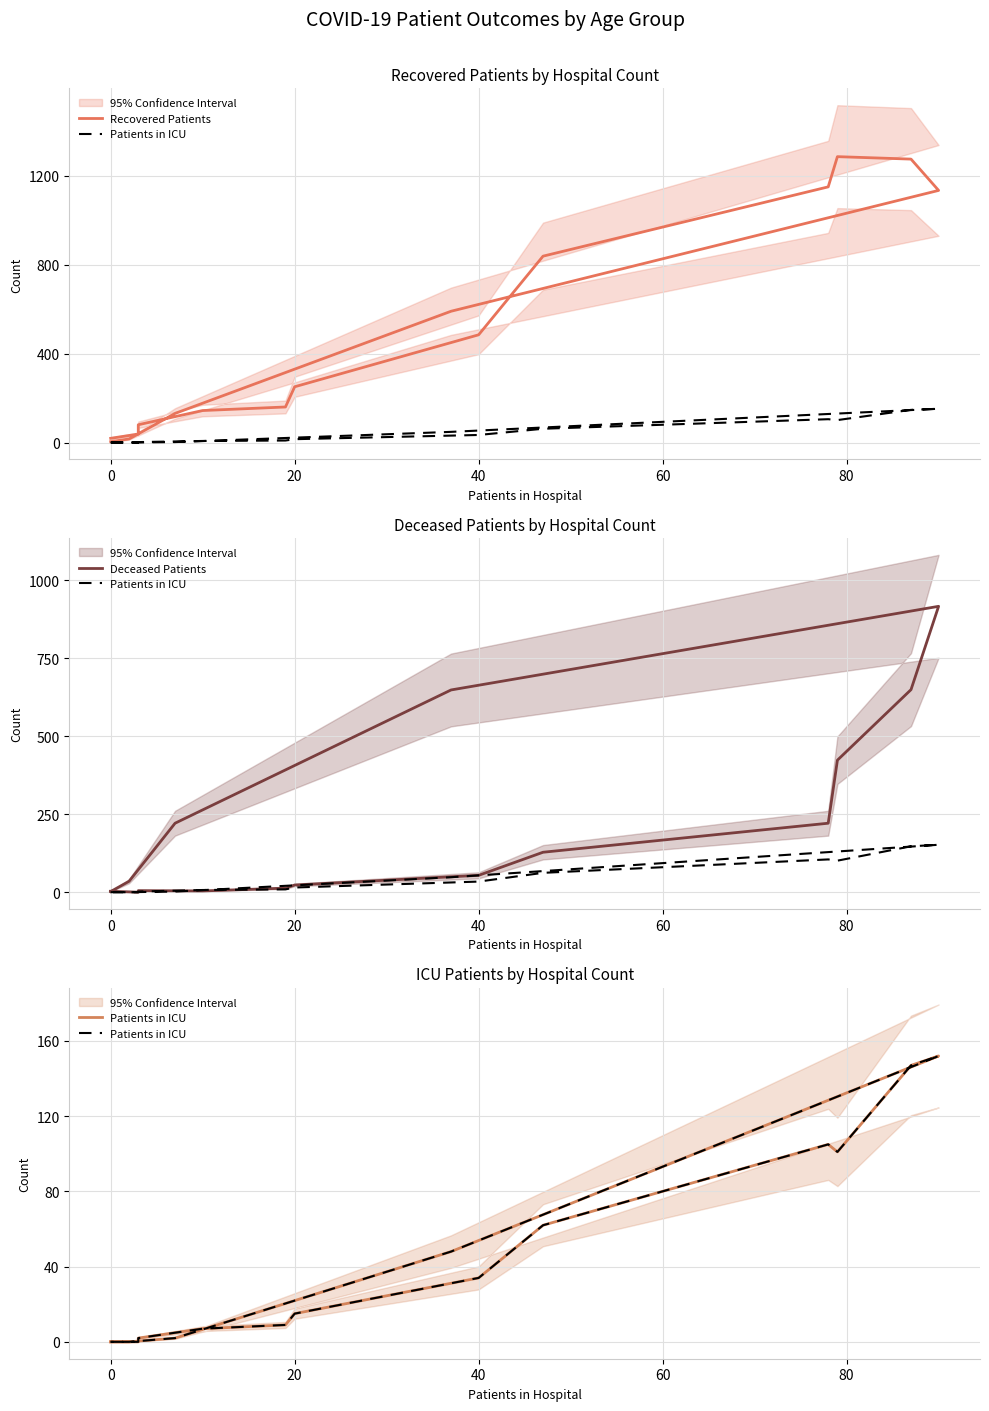

Reading left to right, transcribe all the data shown in this chart.

Recovered Patients: 19	38	80	144	160	251	485	839	1151	1287	1276	1135	591	131	16	4
Patients in ICU: 0	0	2	7	9	15	34	62	105	101	147	152	48	2	0	0
Deceased Patients: 3	0	5	4	13	23	54	128	221	423	649	916	648	221	35	2